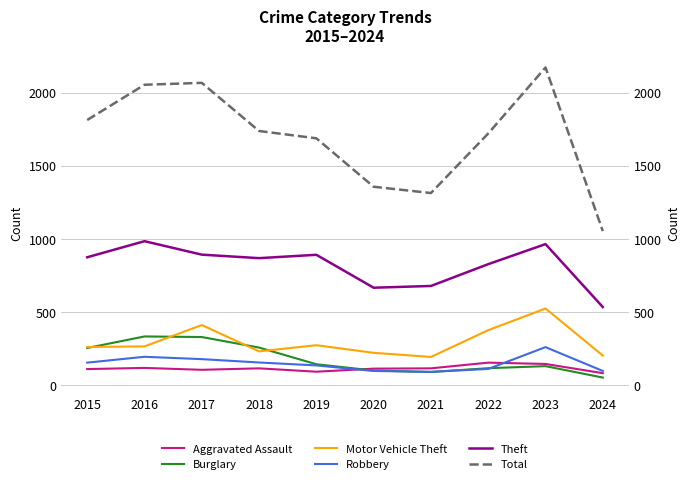

What is the value of the Aggravated Assault point at the 2nd from the left?

118